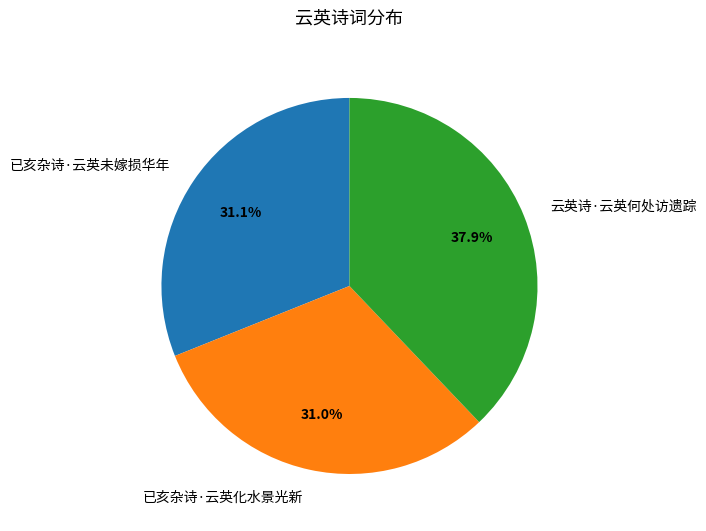

Which slice is the largest?

云英诗·云英何处访遗踪